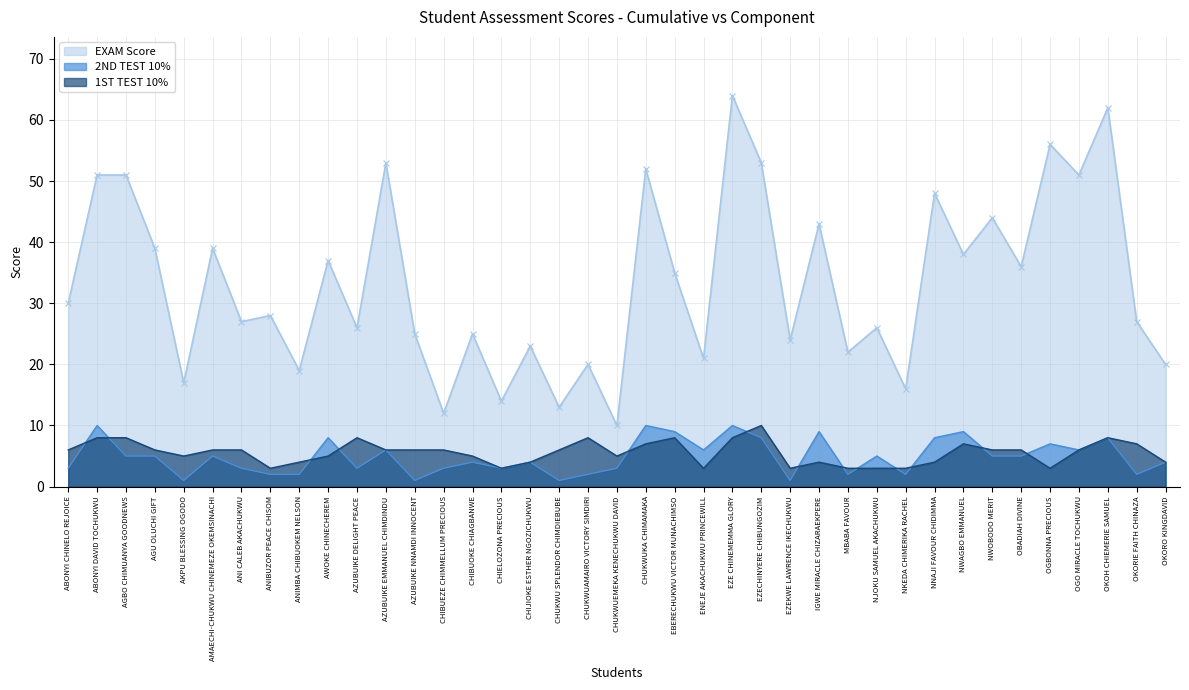

What is the lowest value of the 2ND TEST 10% series?

1